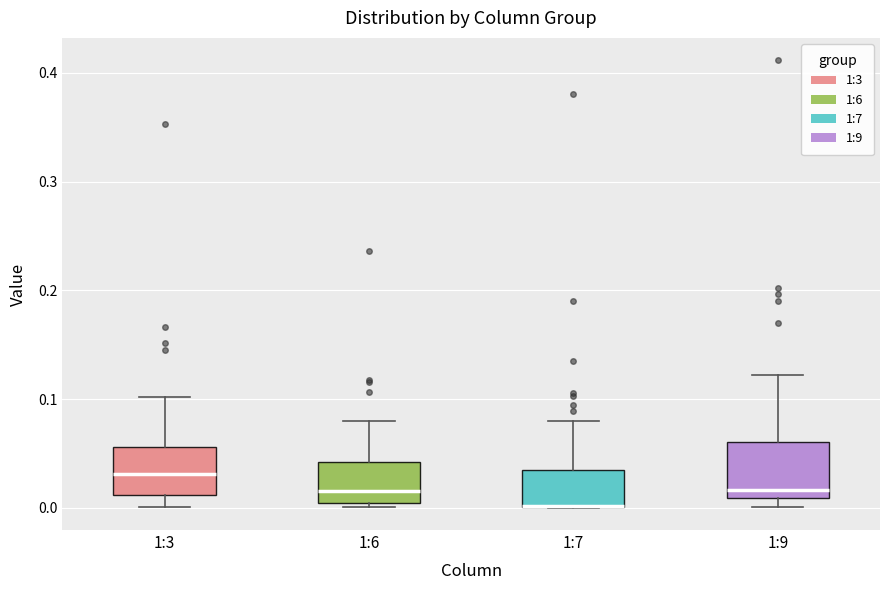

Reading left to right, read every box against the y-axis: the position of its median line, the range the box covers, and the ends of its whiskers. The values are not printed on the chart, so give them approximately, as read against the axis.

1:3: median 0.03, box 0.01 to 0.06, whiskers 0.00 to 0.10
1:6: median 0.02, box 0.00 to 0.04, whiskers 0.00 (just below the box's lower edge) to 0.08
1:7: median 0.00 (drawn on the box's lower edge), box 0.00 to 0.04, whiskers 0.00 to 0.08
1:9: median 0.02, box 0.01 to 0.06, whiskers 0.00 to 0.12